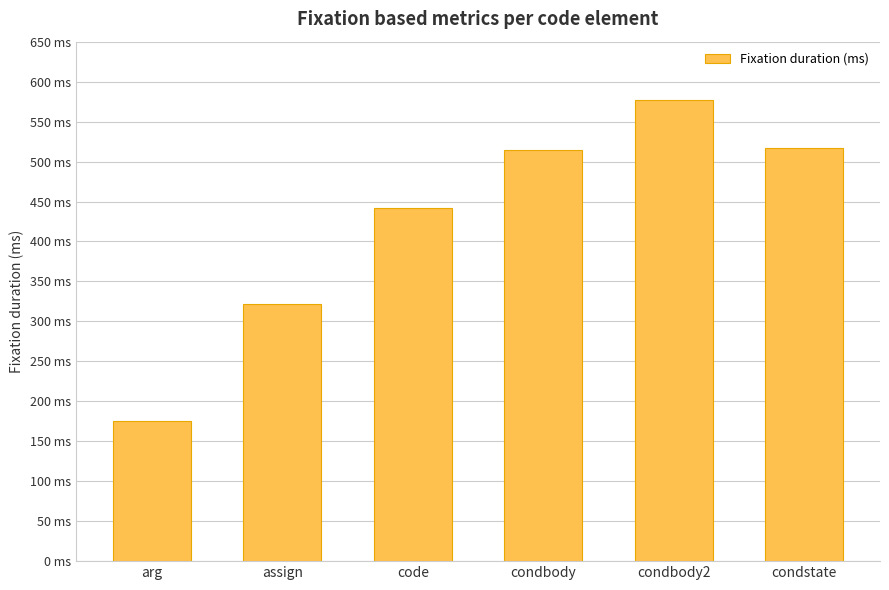

Are the bars horizontal?

No